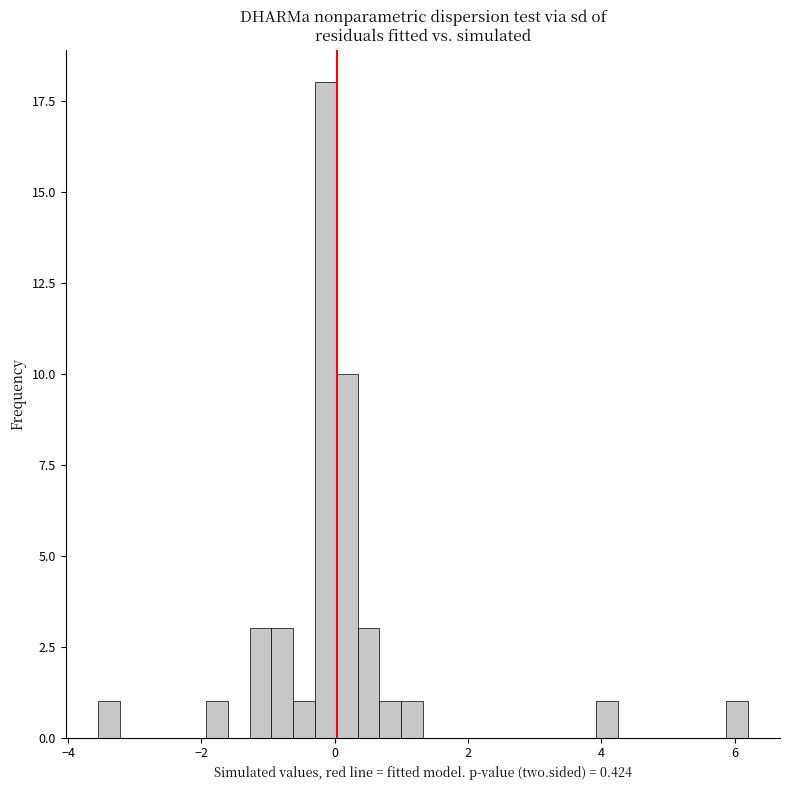

Around what value on the x-axis is the tallest bar? Give the approximate position of its centre, as read against the axis.

-0.2